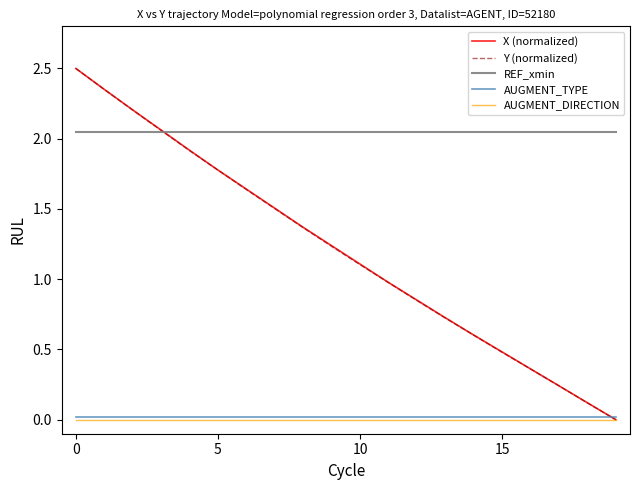

Which series has the largest total across all categories?

REF_xmin